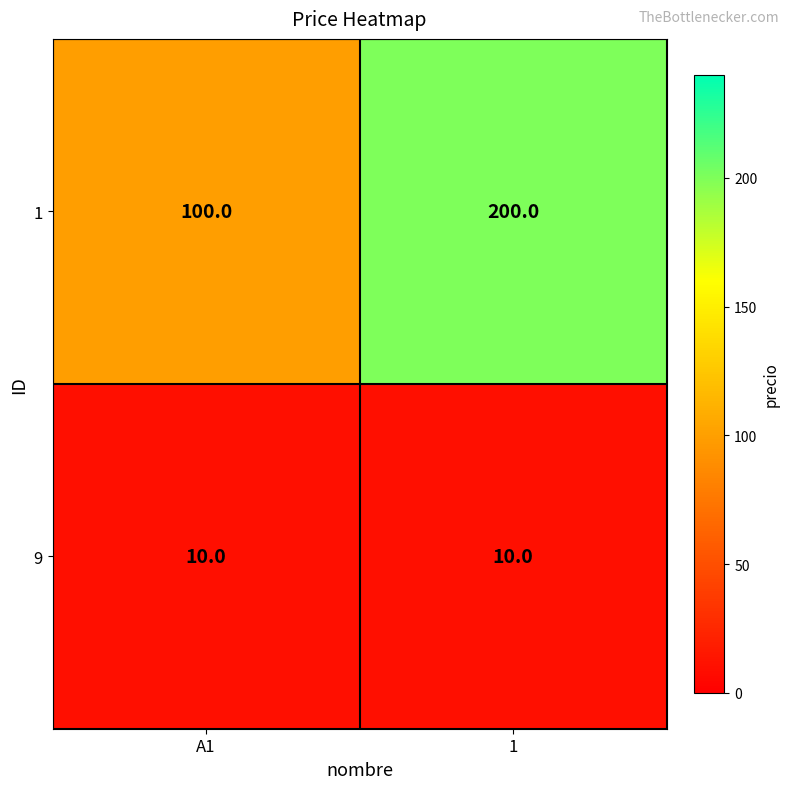

Which series changed the most between A1 and 1?

1